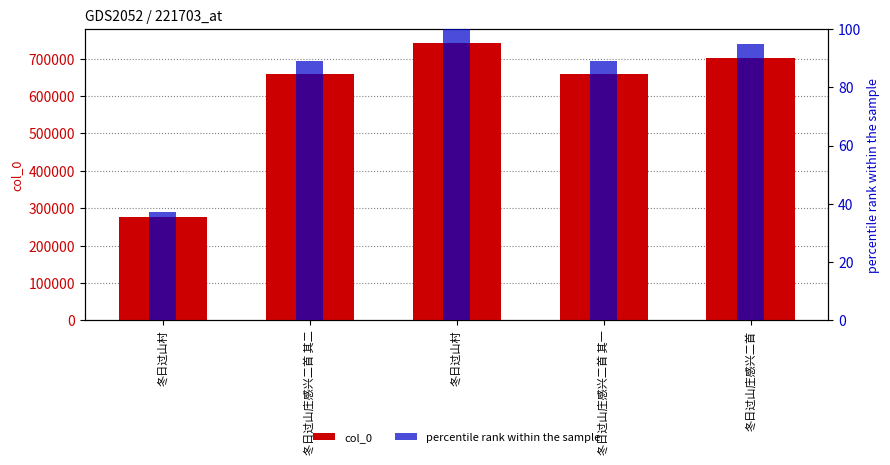

What is the sum of the col_0 values at 冬日过山庄感兴二首 and 冬日过山庄感兴二首 其一?

1362999.0